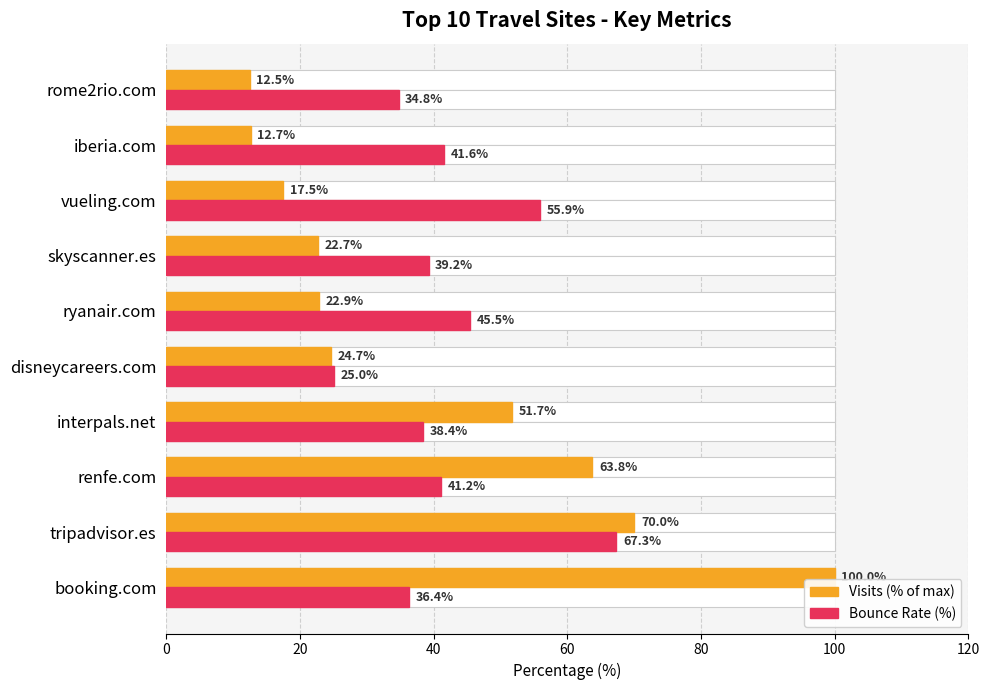

What is the minimum value shown in the chart?

12.5